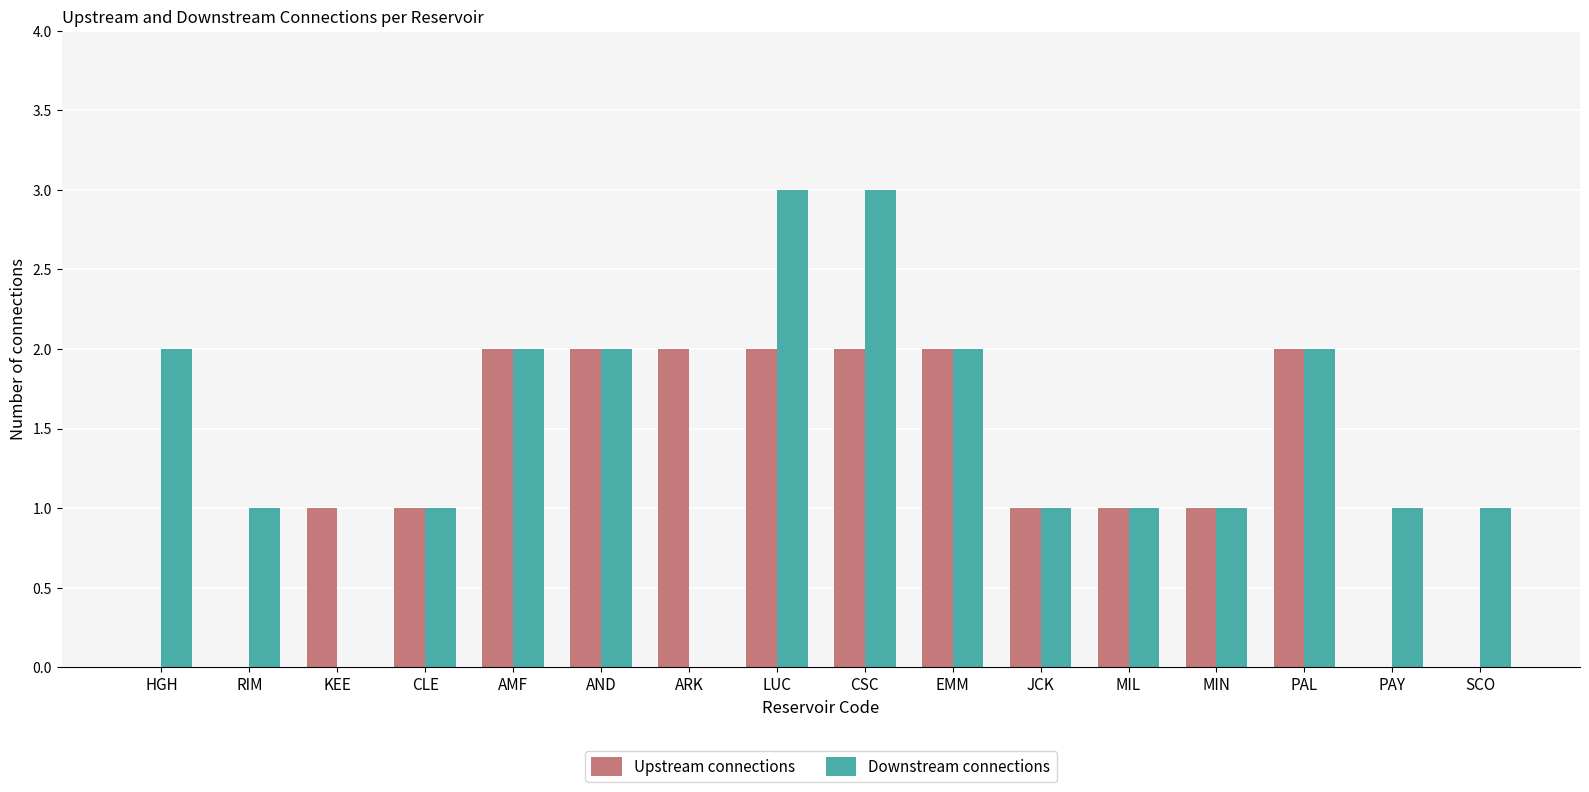

Which series has the largest total across all categories?

Downstream connections